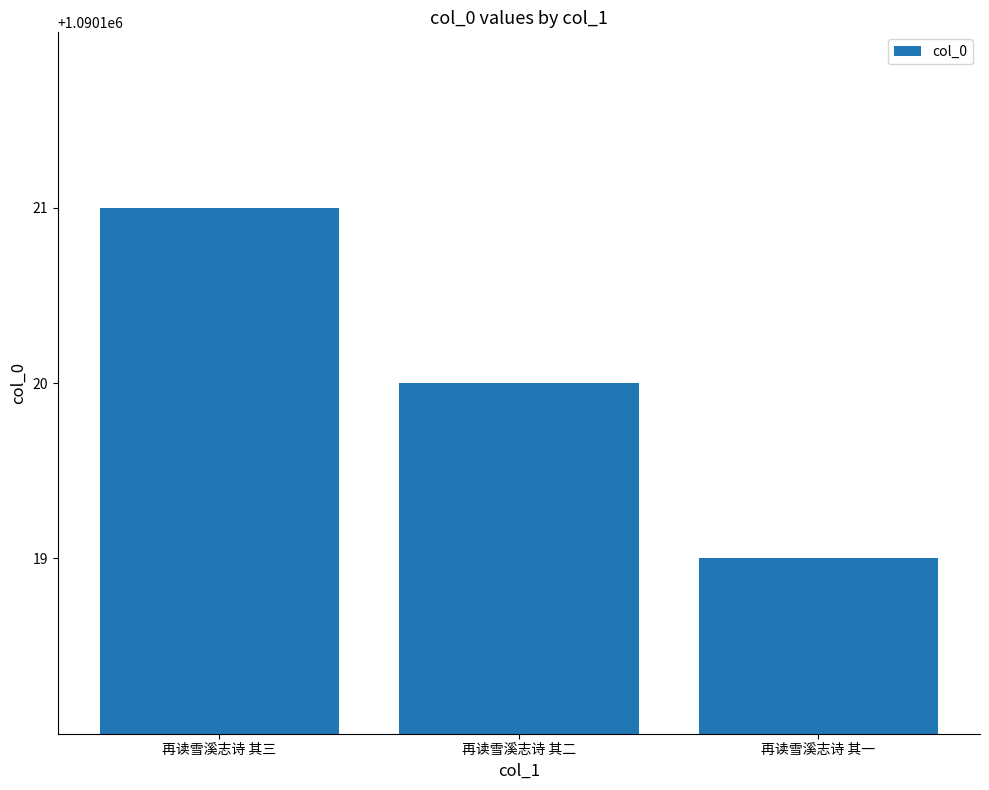

Where does the data first go above 1090120?

再读雪溪志诗 其三